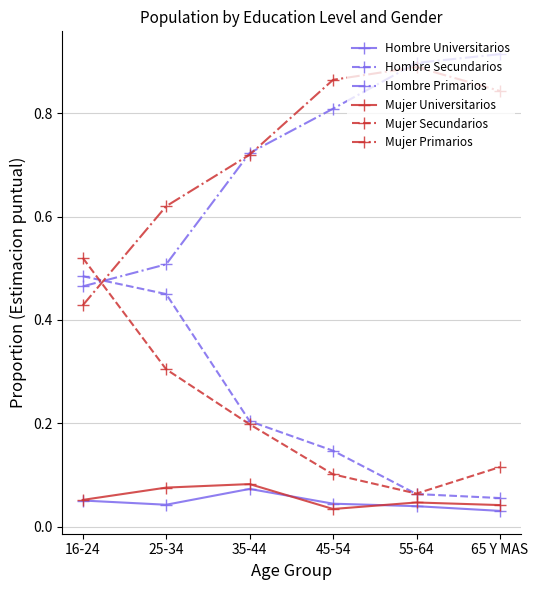

Which series changed the most between 35-44 and 55-64?

Hombre Primarios